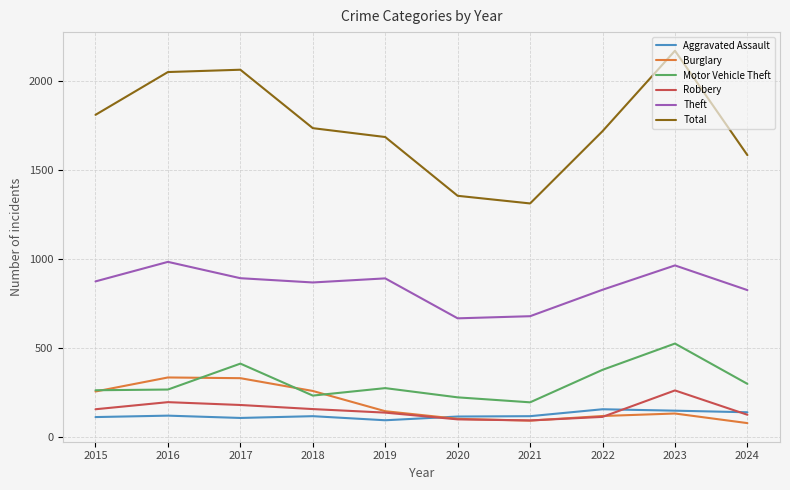

What is the maximum value shown in the chart?

2173